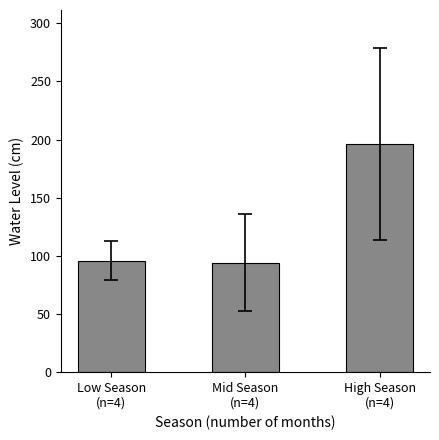

What is the difference between the maximum and minimum values?

102.0